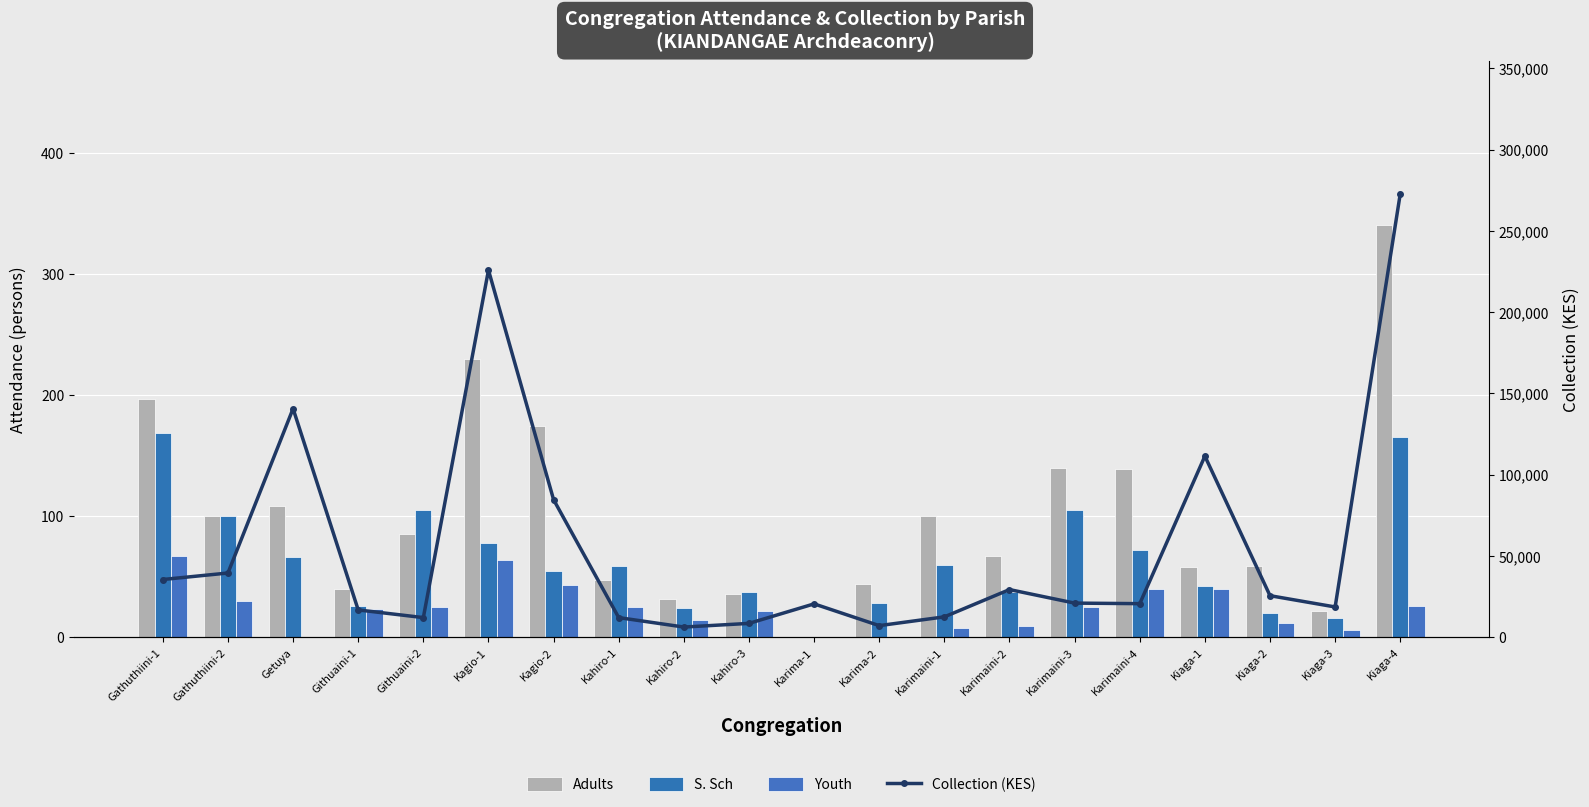

What is the label of the 8th bar from the left?

Kahiro-1